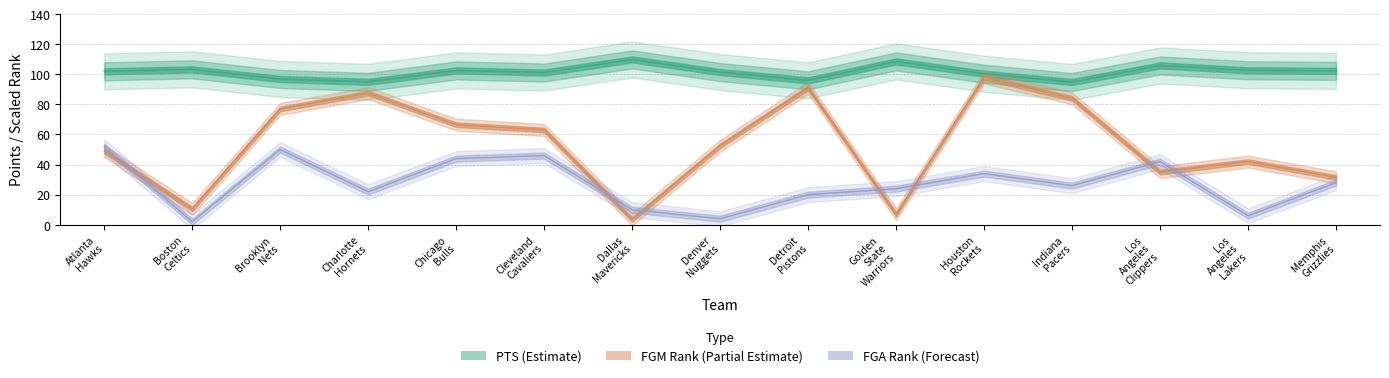

How many lines are shown in the chart?

3